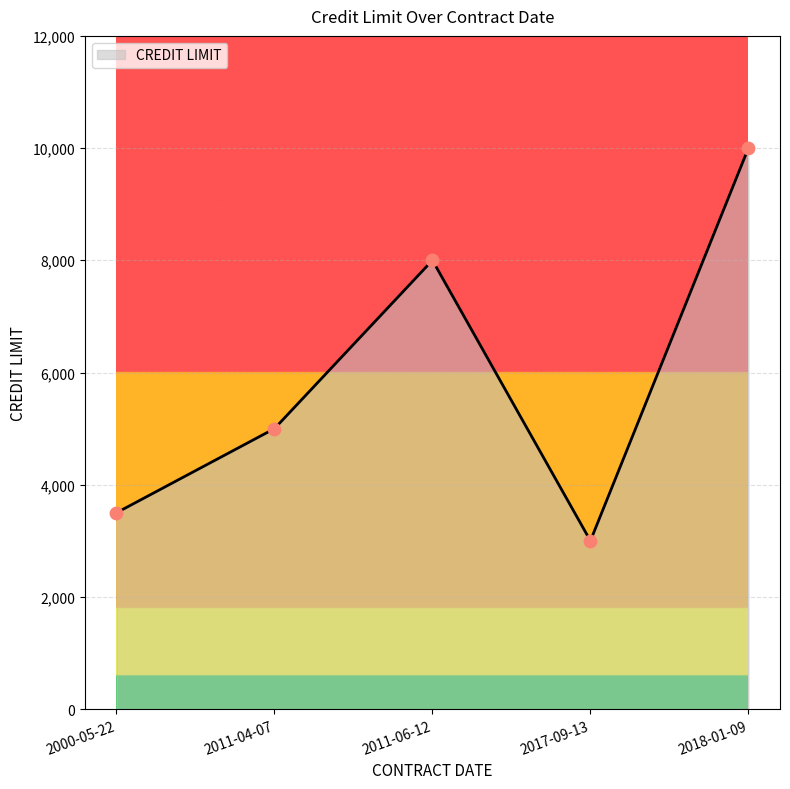

What is the ratio of the value at 2011-06-12 to the value at 2018-01-09?

0.8